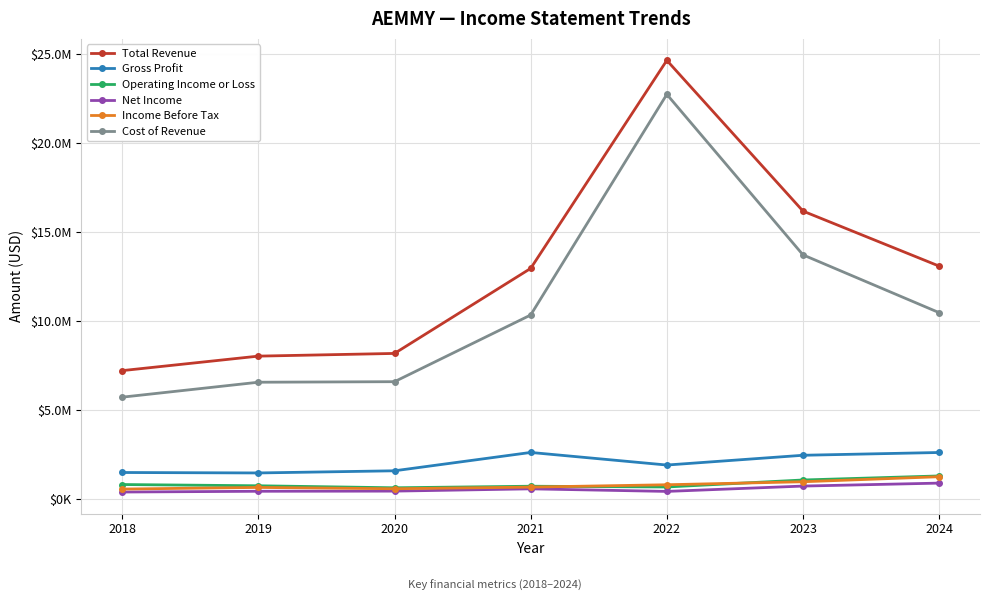

At which category does the chart reach its minimum across all series?

2018